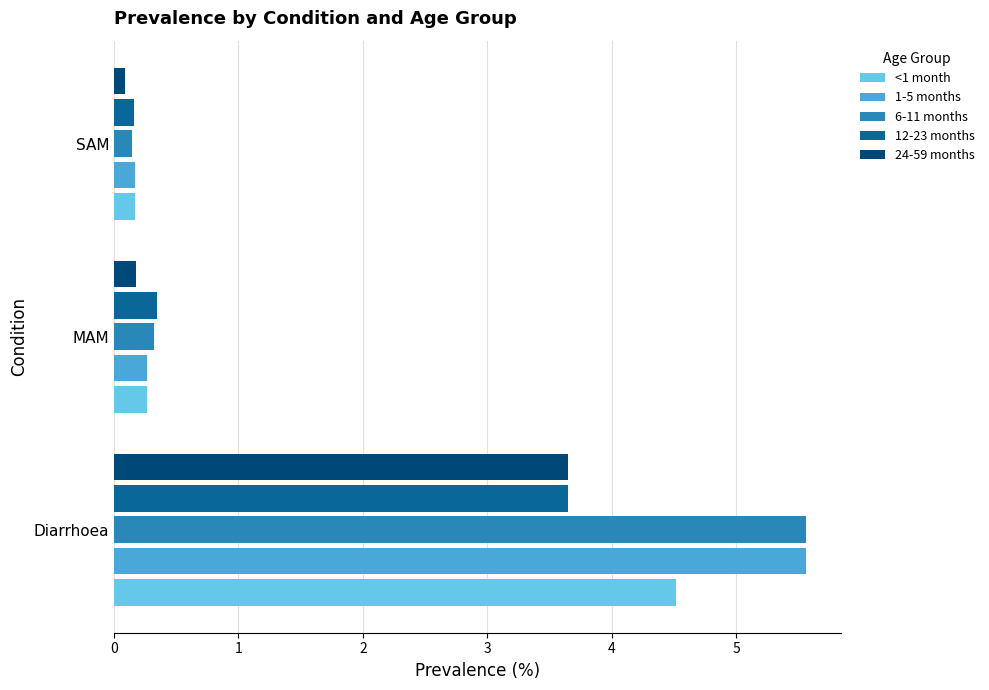

Which label corresponds to the smallest value in the chart?

SAM